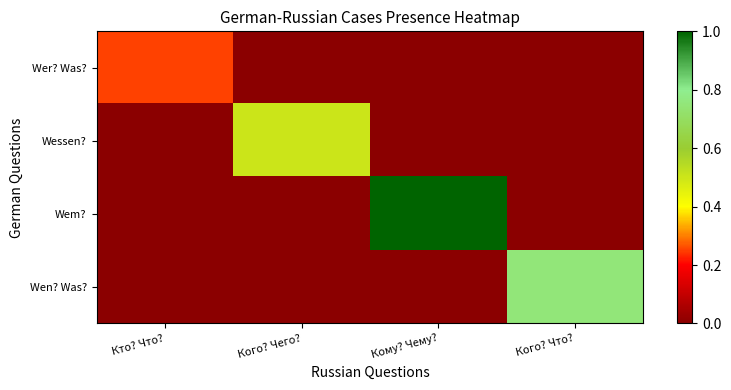

At how many categories does at least one series exceed 0?

4